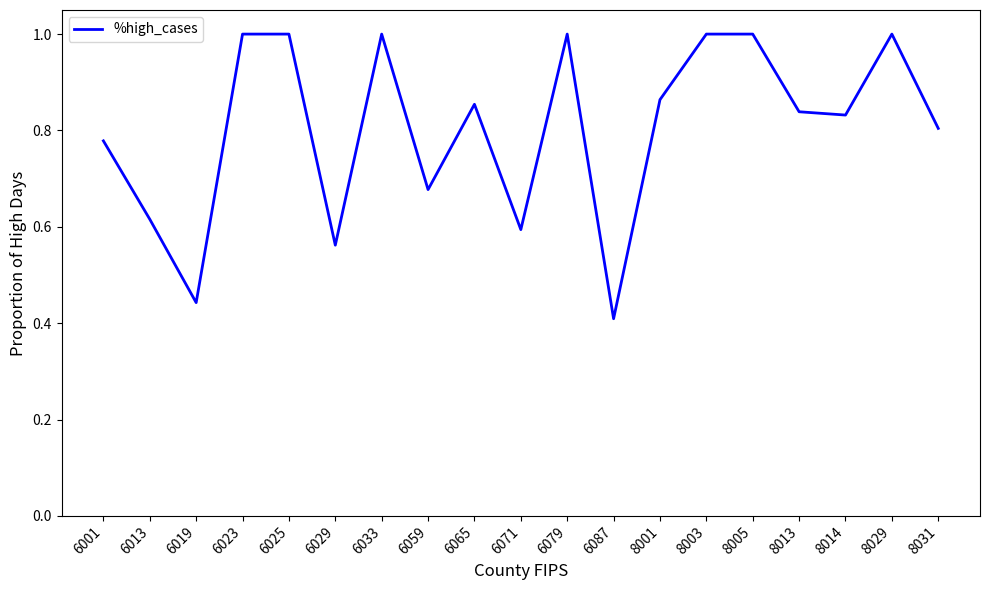

Which category has the lowest value across all series?

6087